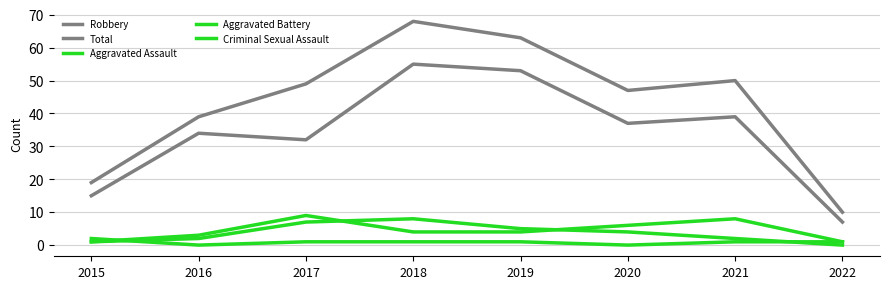

How many lines are shown in the chart?

5